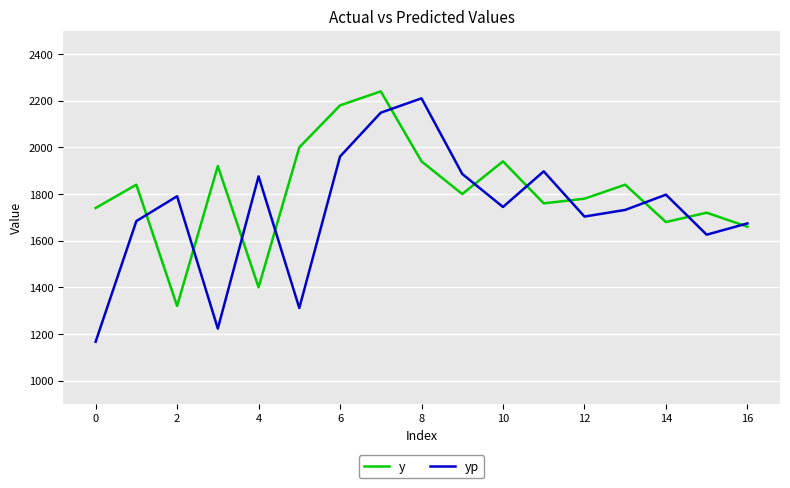

What is the maximum value shown in the chart?

2240.0